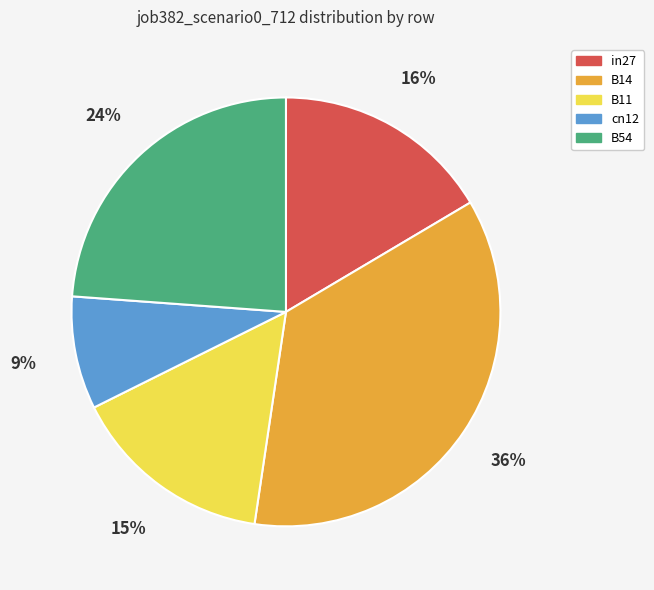

True or false: B14 accounts for 43% of the total.

False